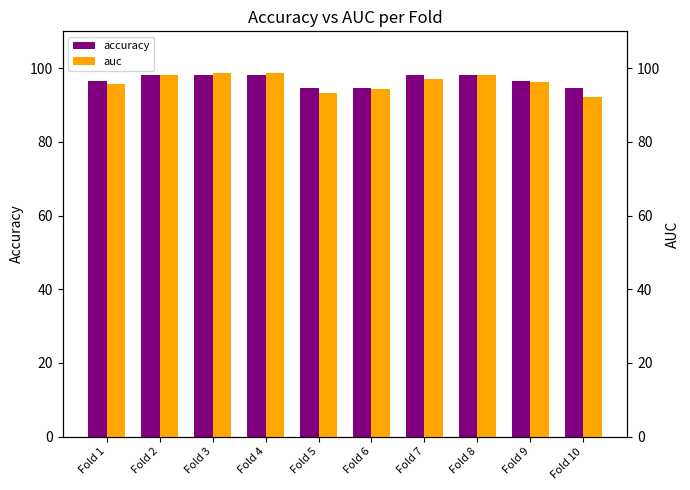

List the series in order of their overall mean, highest first.

accuracy, auc